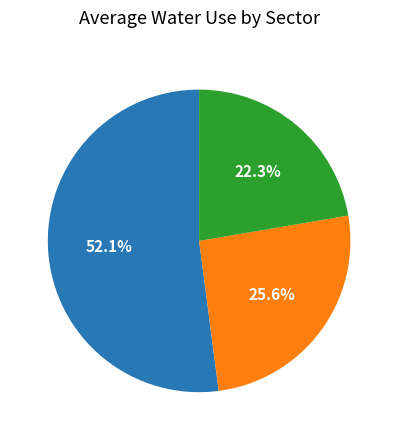

Does any single category account for the majority?

Yes